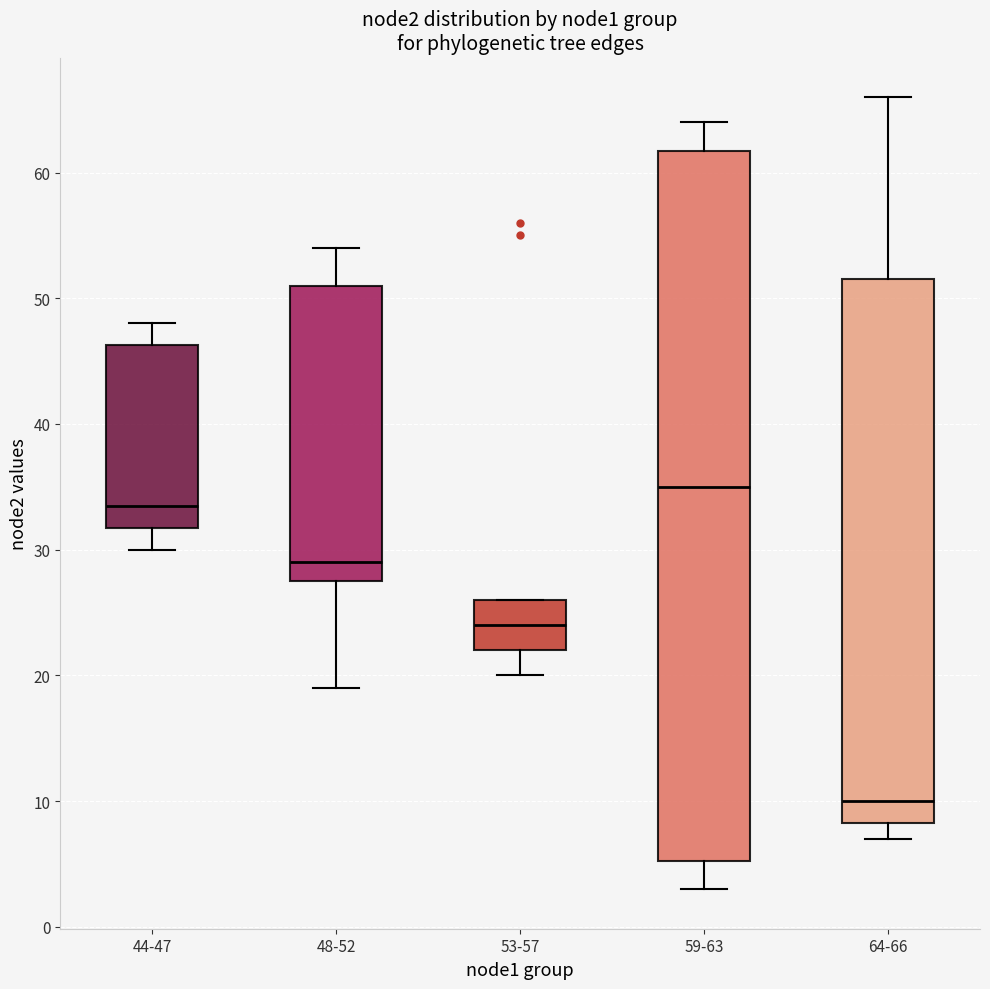

Which box is the tallest, from its lower edge to its upper edge?

59-63